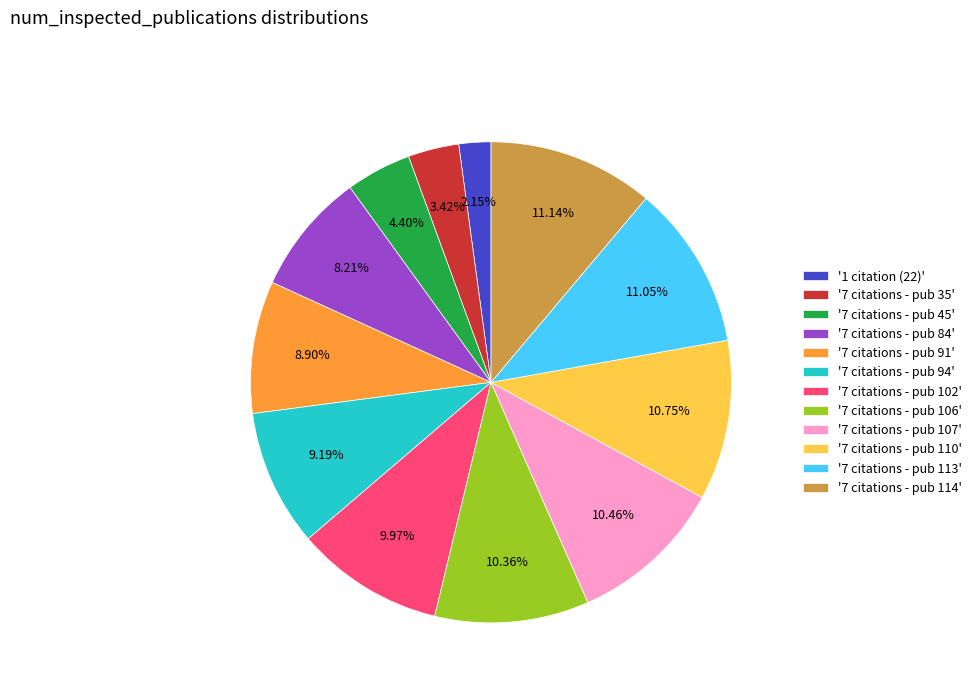

Approximately how many times larger is the value at '7 citations - pub 84' compared to '7 citations - pub 102'?

0.8